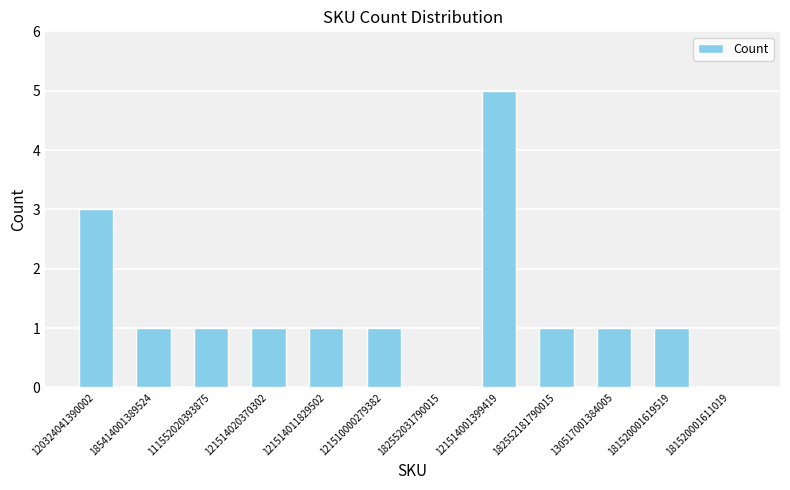

What is the sum of all values?

16